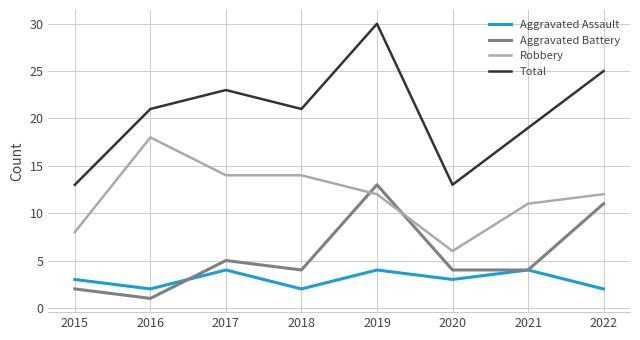

Which series has the widest spread of values?

Total